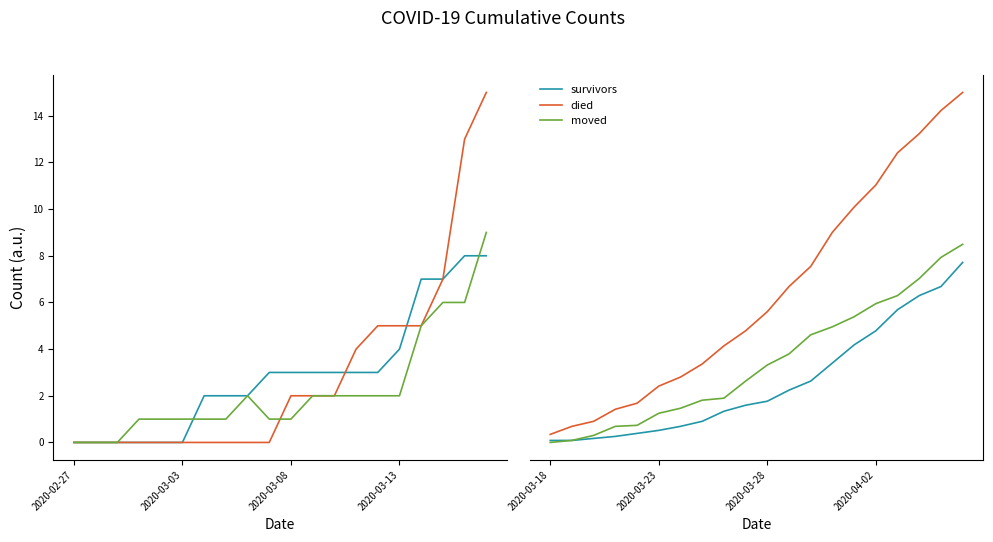

Is this an area chart (filled region under the line)?

No